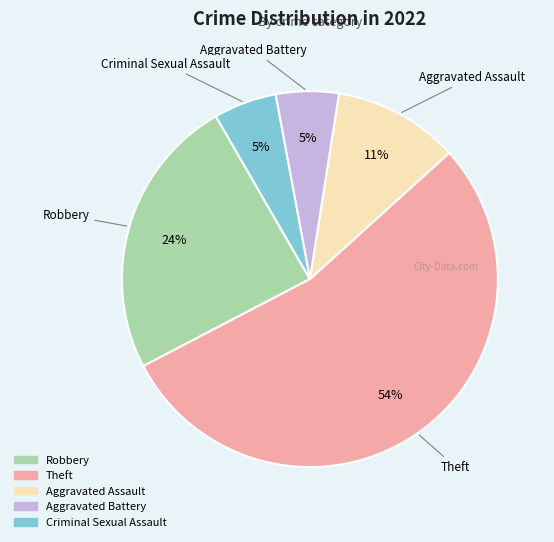

Between Robbery and Aggravated Assault, which is larger?

Robbery